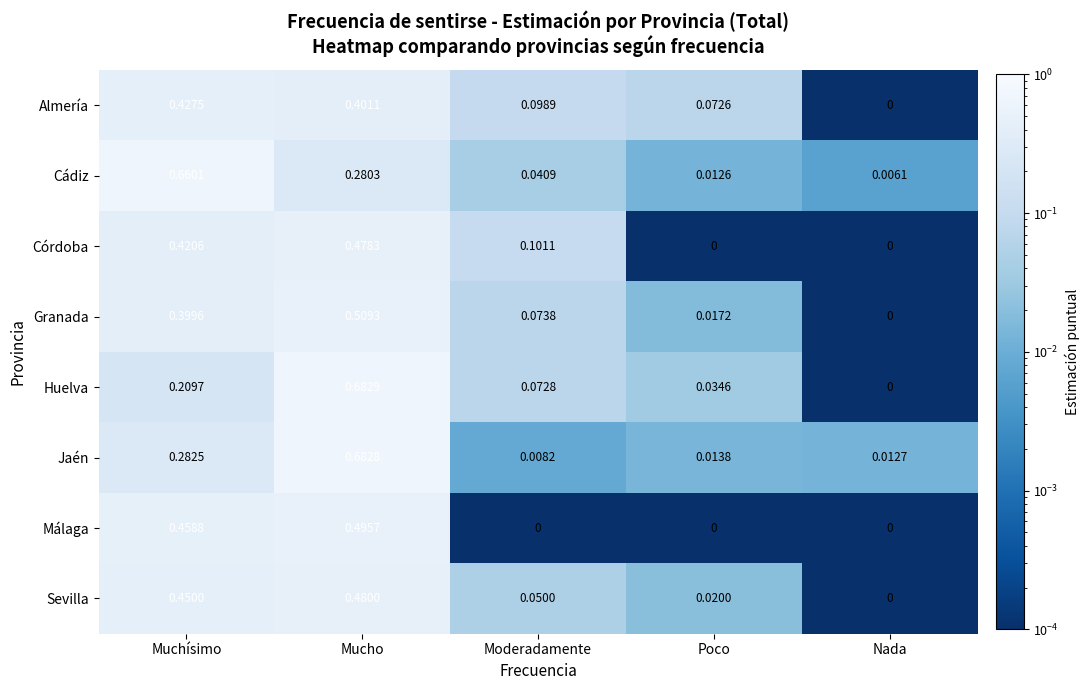

At which label does Sevilla reach its minimum?

Nada